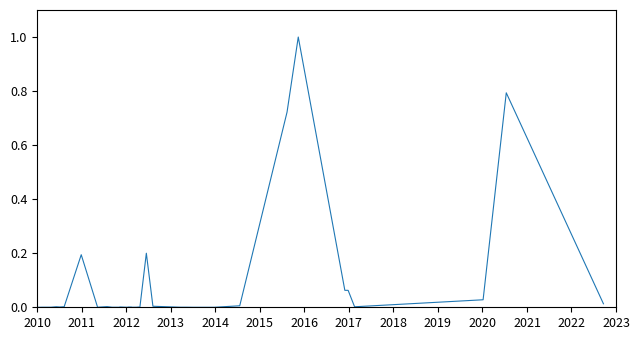

What is the difference between the maximum and minimum values?

1.0